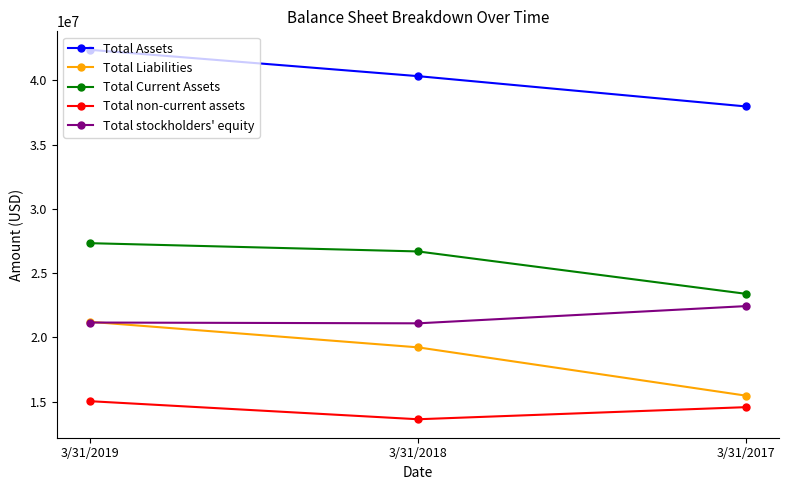

What is the value of the Total stockholders' equity point at the 2nd from the left?

21094000